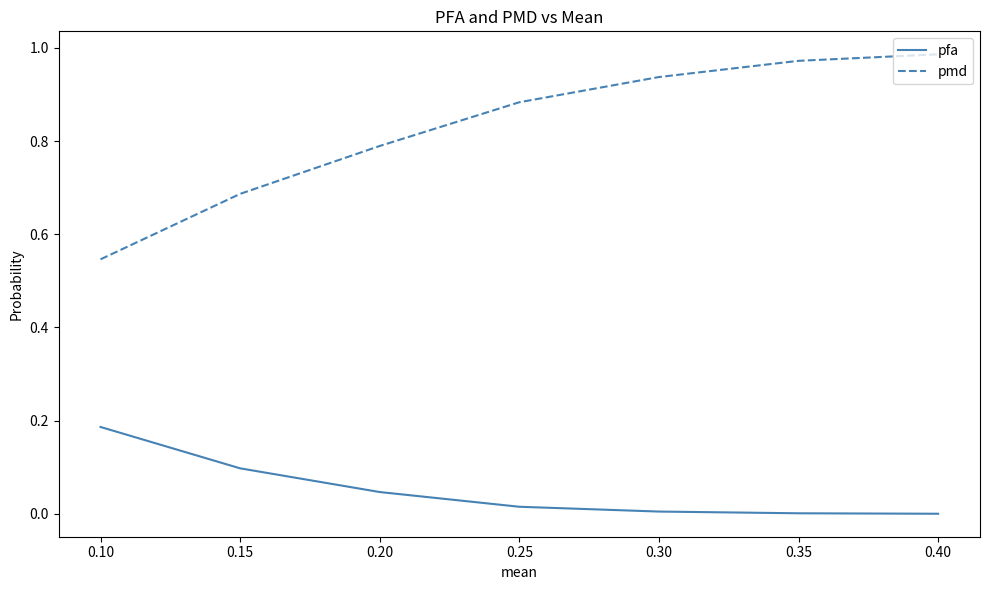

Which series has the largest total across all categories?

pmd